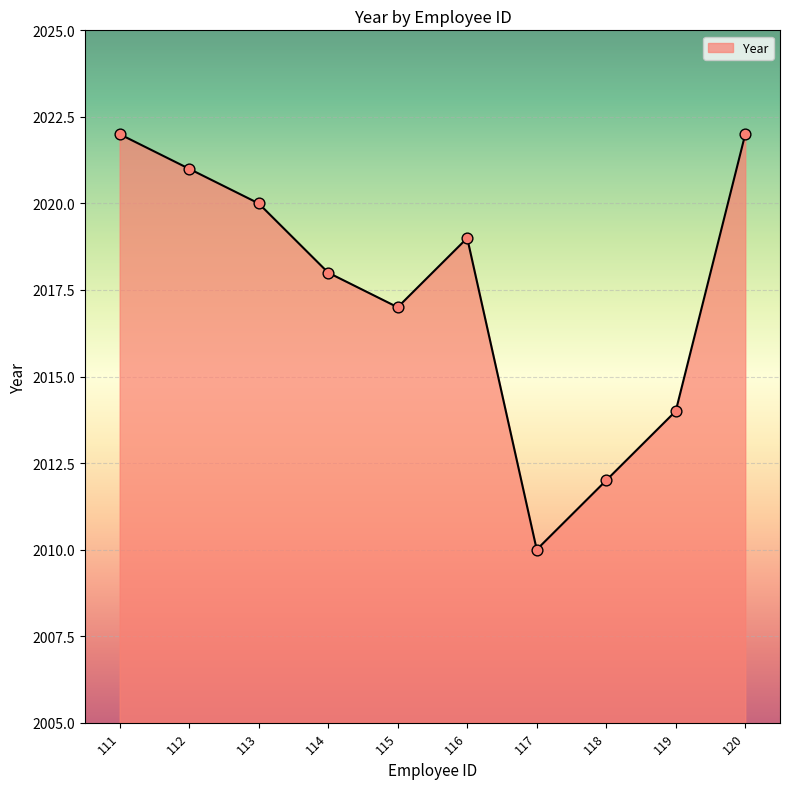

What is the ratio of the value at 113 to the value at 120?

1.0